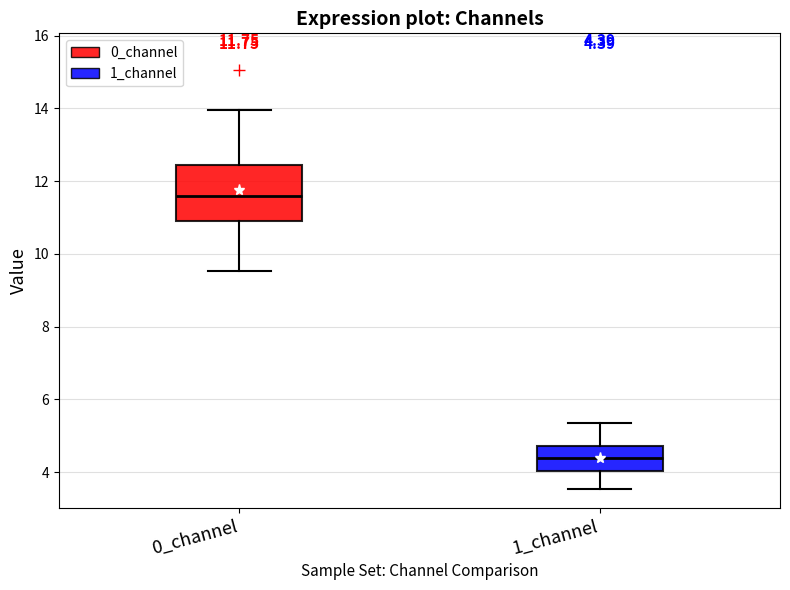

Which box is the tallest, from its lower edge to its upper edge?

0_channel